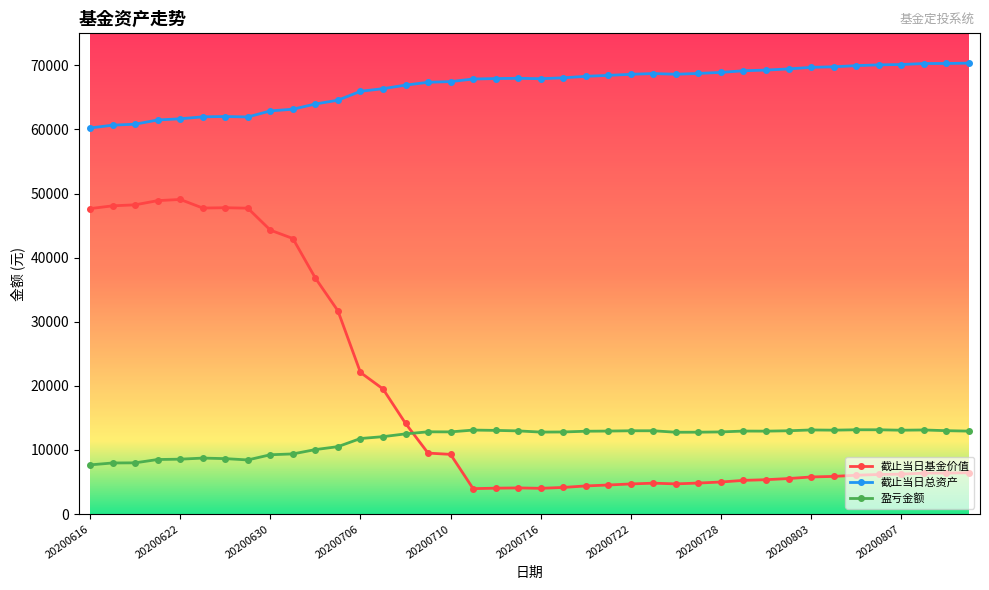

List the series in order of their peak value, highest first.

截止当日总资产, 截止当日基金价值, 盈亏金额